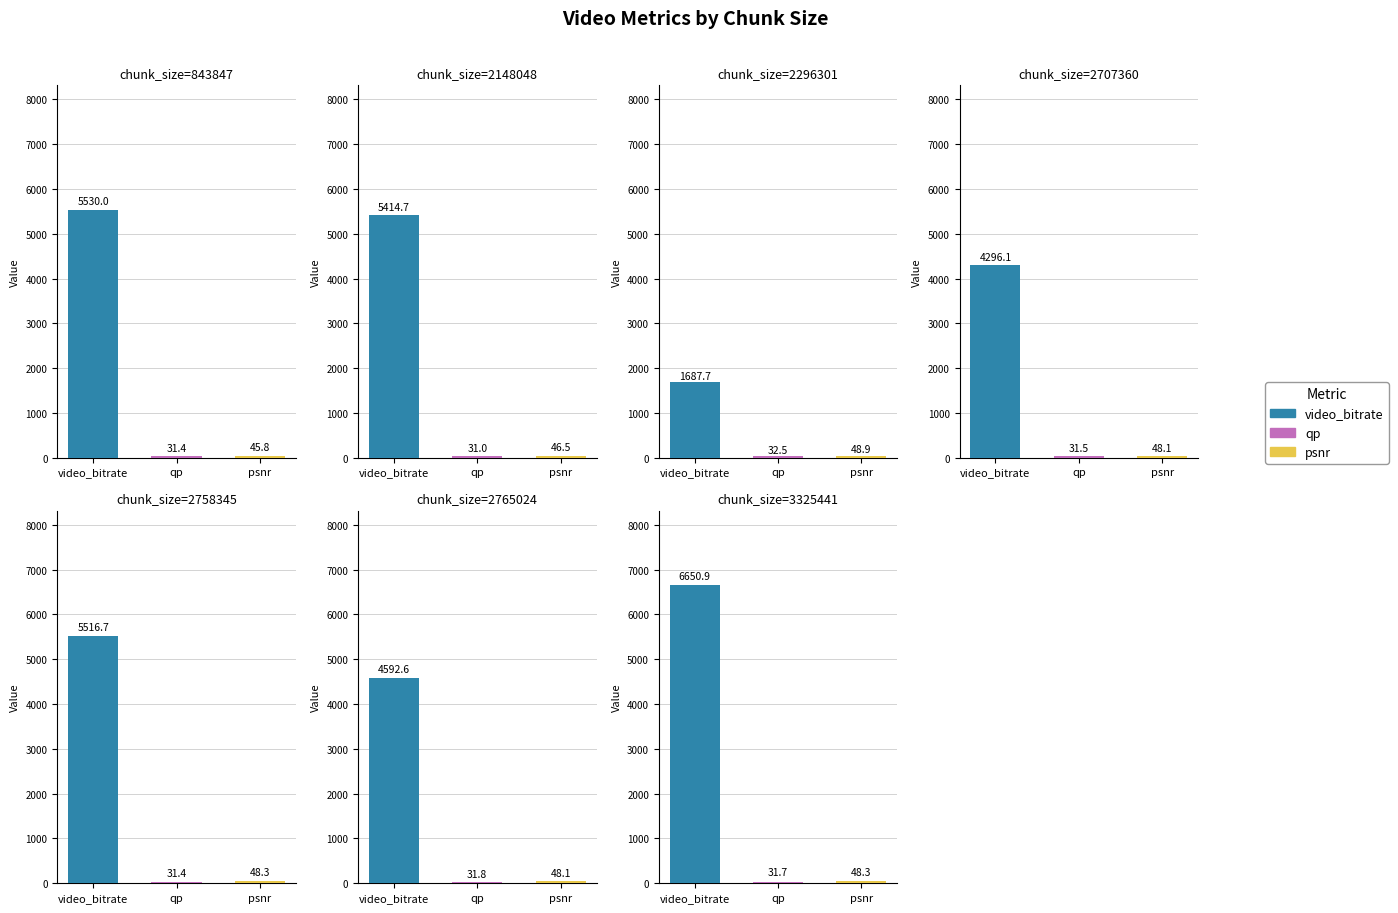

Rank the categories by video_bitrate value from highest to lowest.

3325441, 843847, 2758345, 2148048, 2765024, 2707360, 2296301